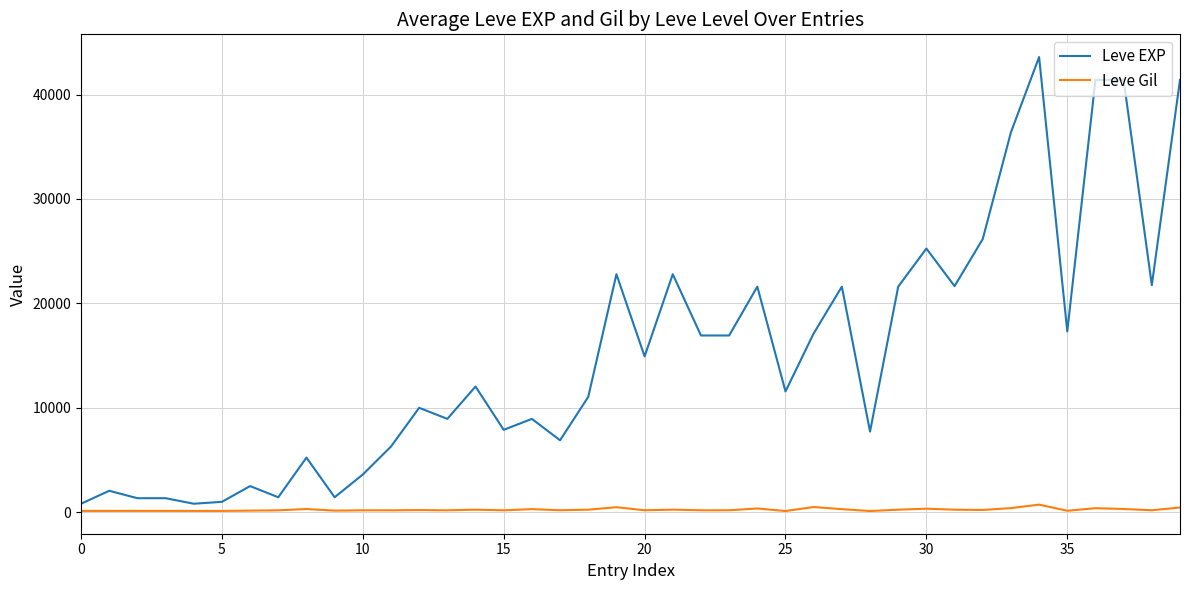

How many lines are shown in the chart?

2